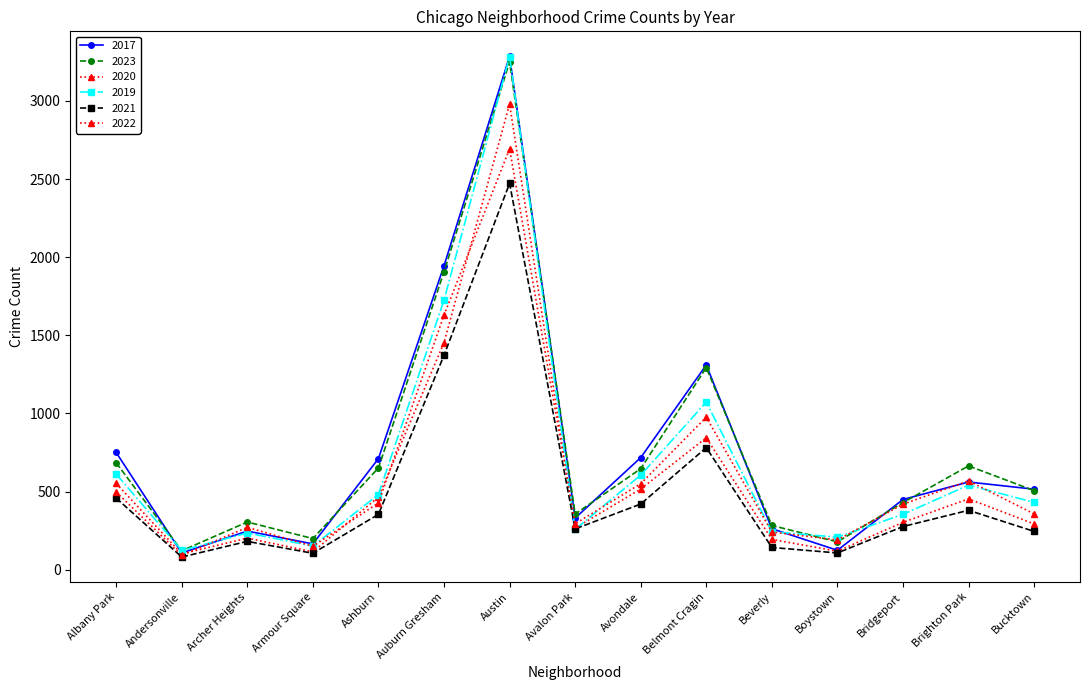

What is the label of the 7th point from the left?

Austin